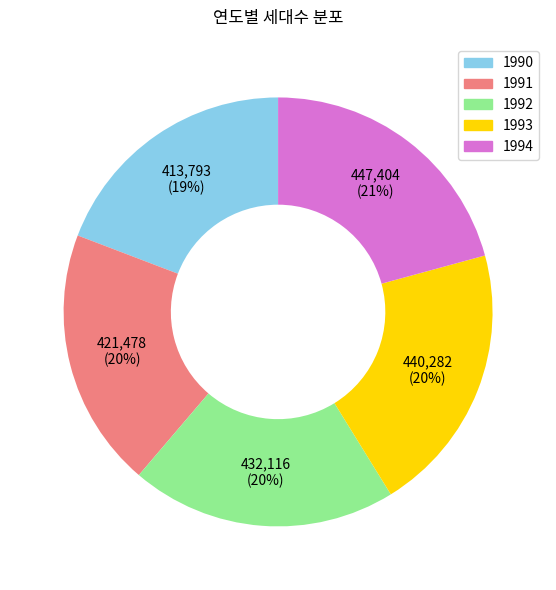

Do 1994 and 1992 together represent more than half of the pie?

No